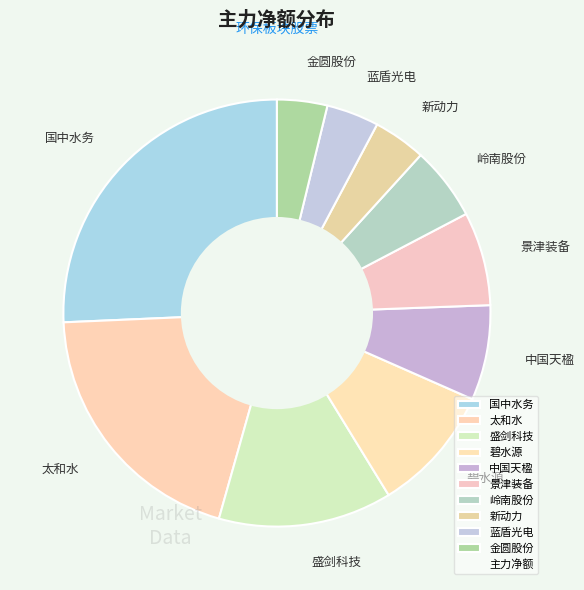

The 碧水源 slice represents 1% of the pie. True or false?

False